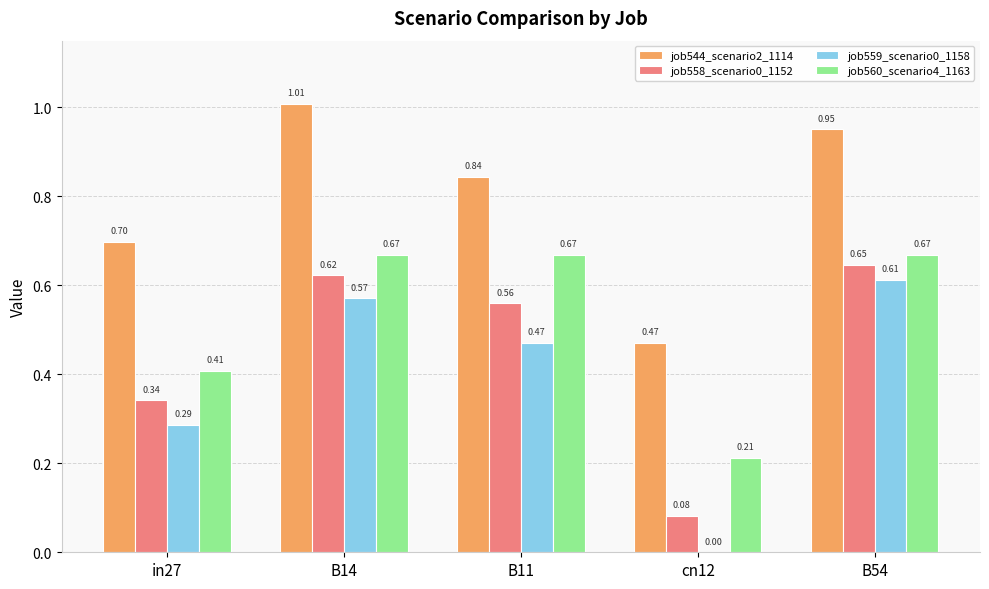

Between in27 and cn12, which series saw the biggest shift?

job559_scenario0_1158